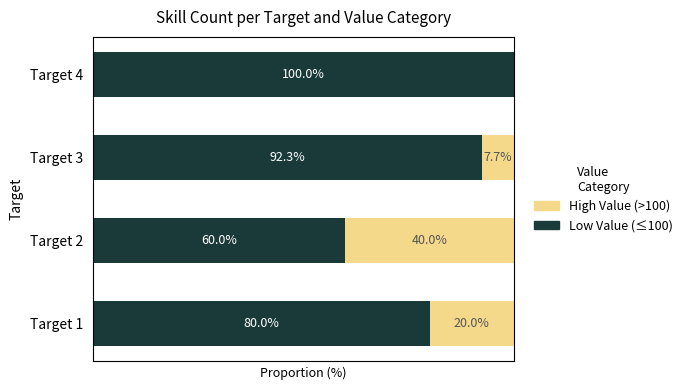

Which category has the highest value in the Low Value (≤100) series?

Target 4